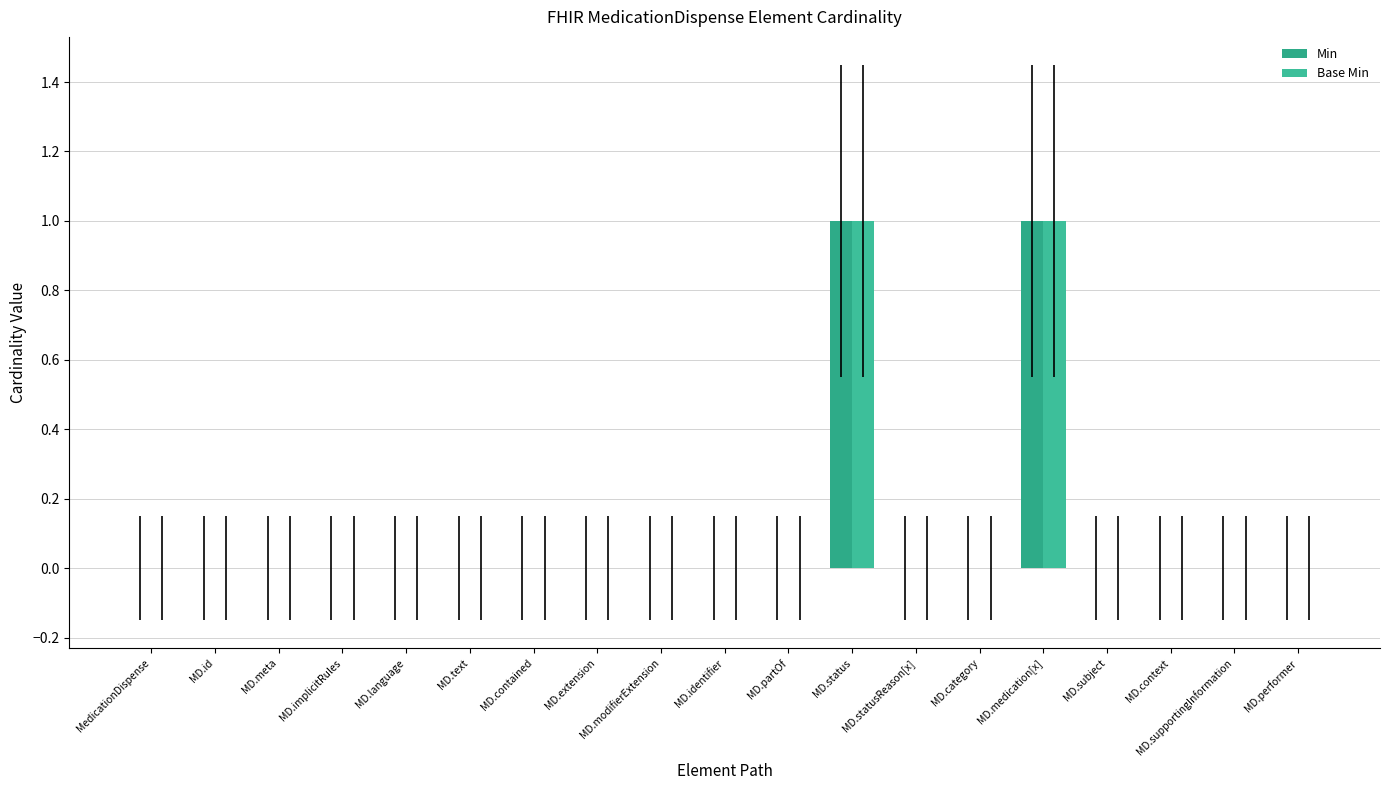

Does the chart contain stacked bars?

No